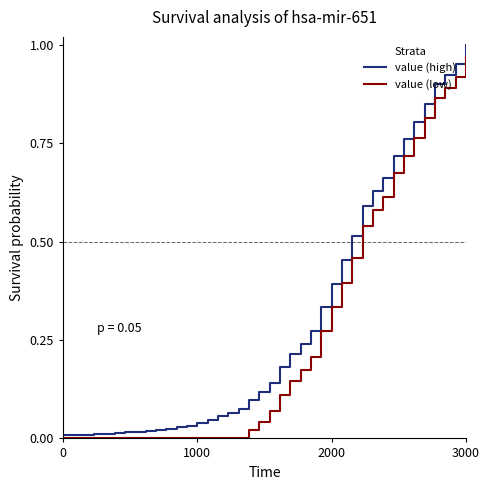

How many distinct data groups are displayed?

2